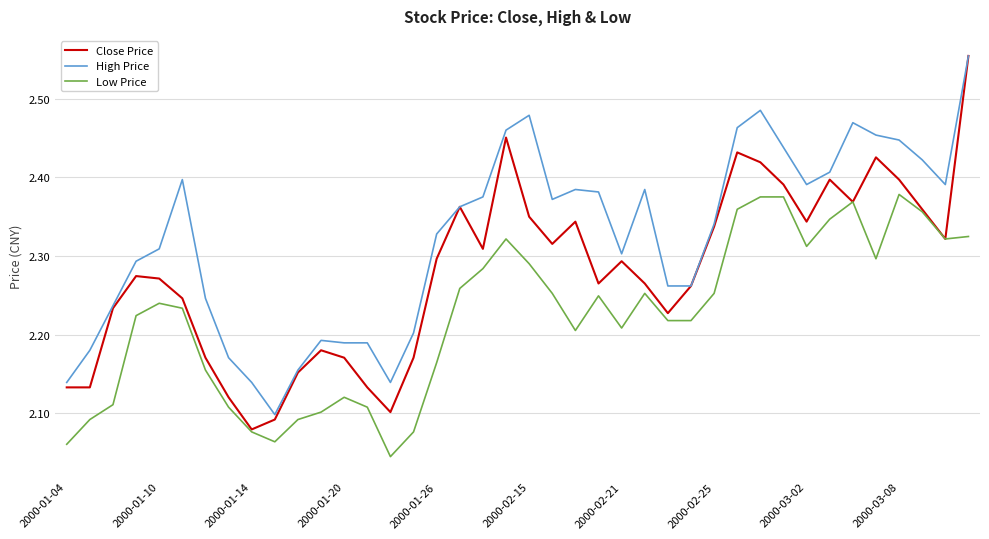

Which series has the largest range (max minus min)?

Close Price